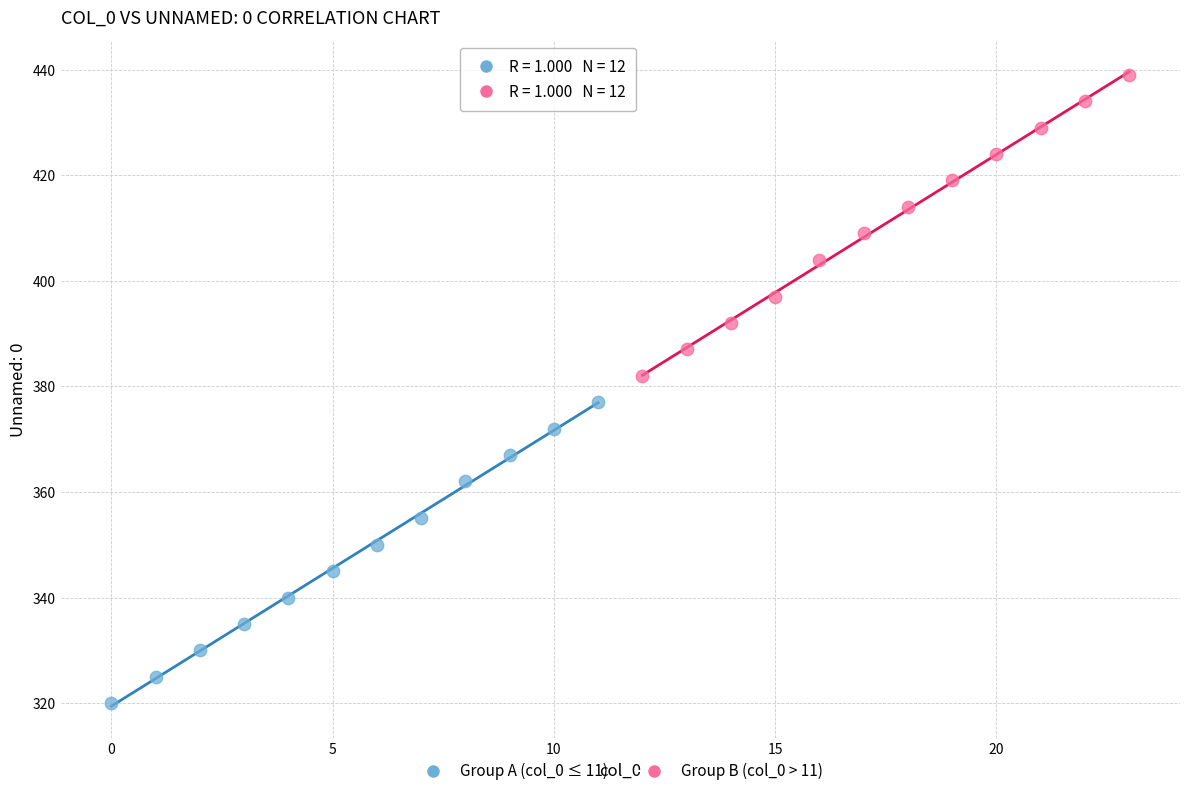

What are all the series names shown in the legend?

Group A (col_0 ≤ 11), Group B (col_0 > 11)